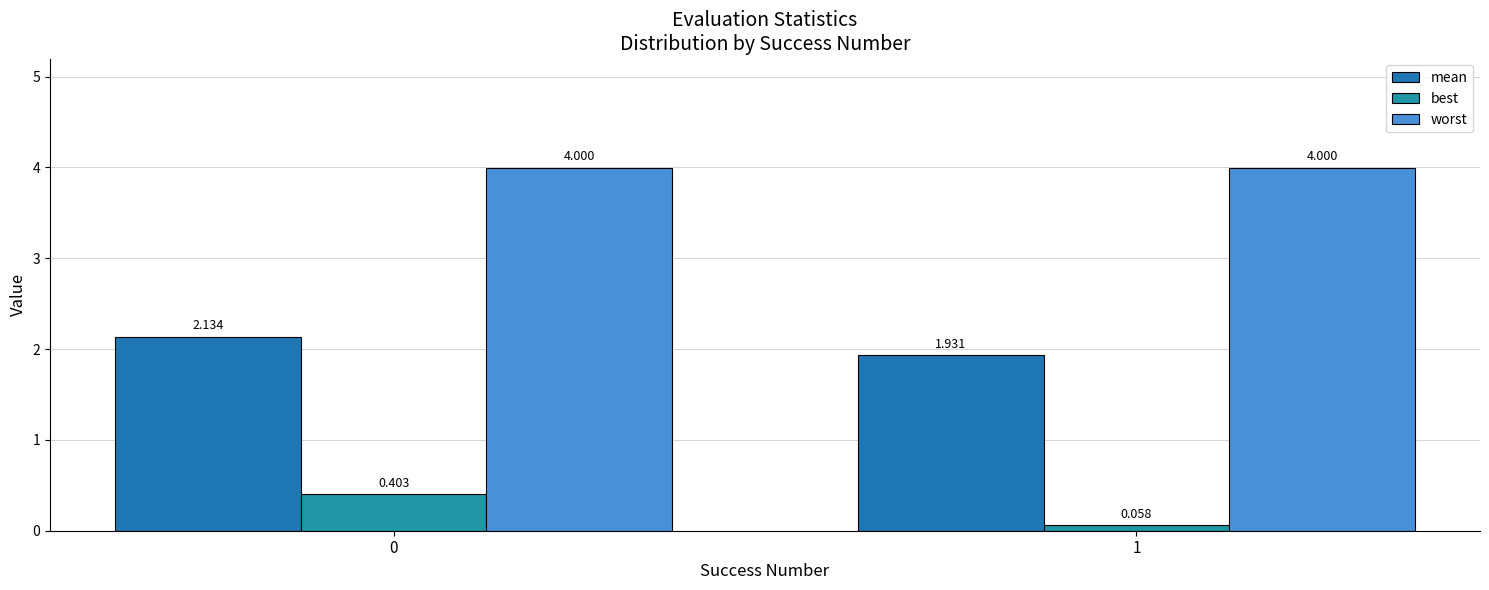

How many values in the mean series are below 2?

1